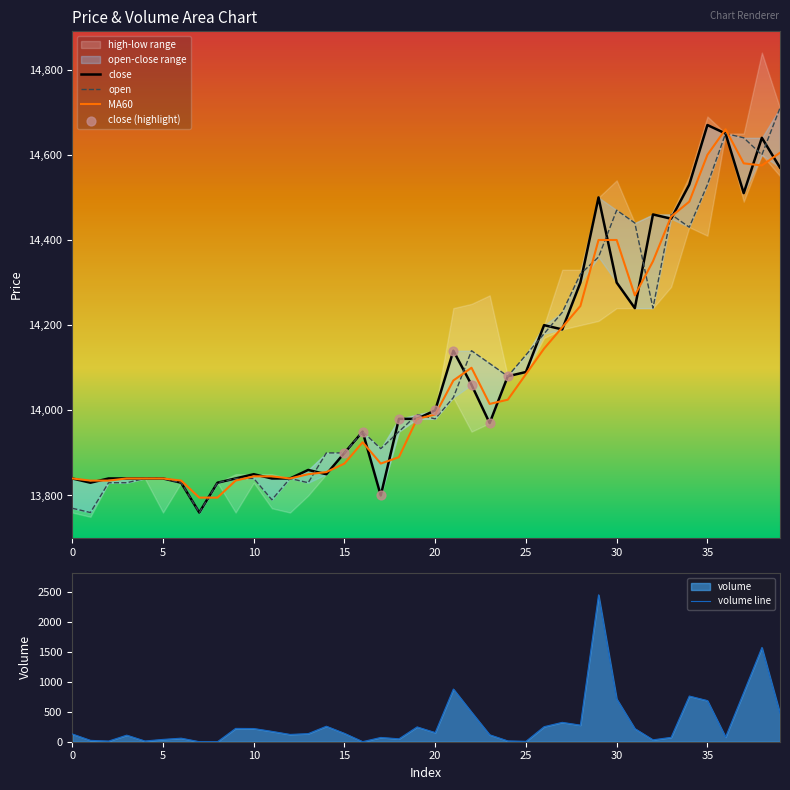

Which series has the largest Y range (max minus min)?

open